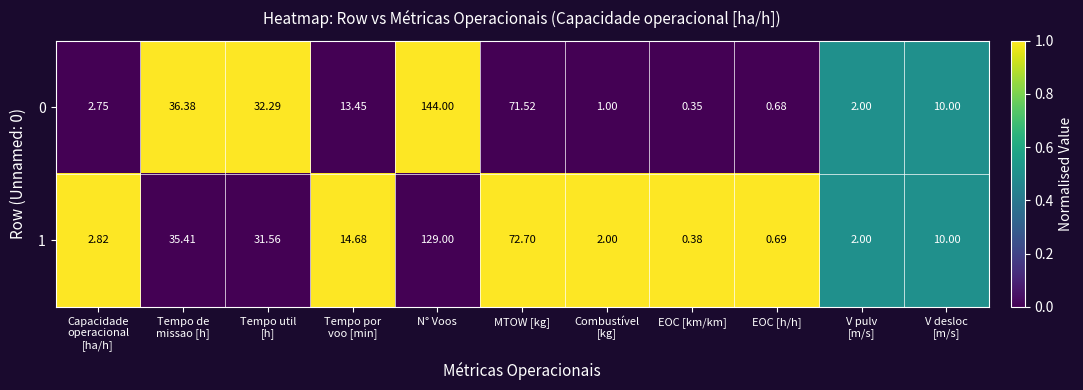

Rank the series by their average value, from lowest to highest.

1, 0